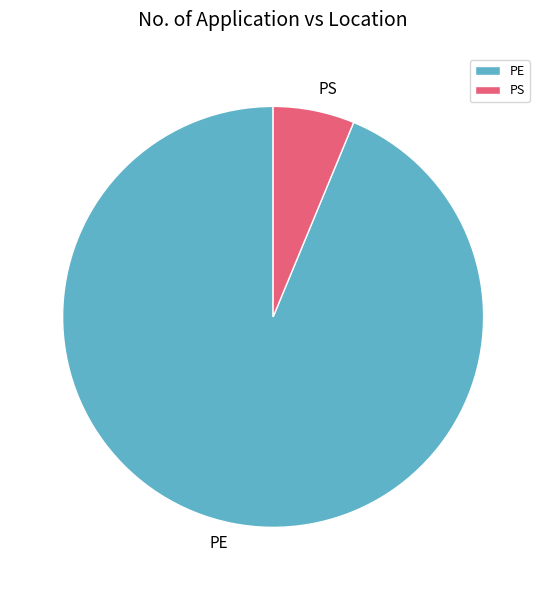

Between PS and PE, which is larger?

PE